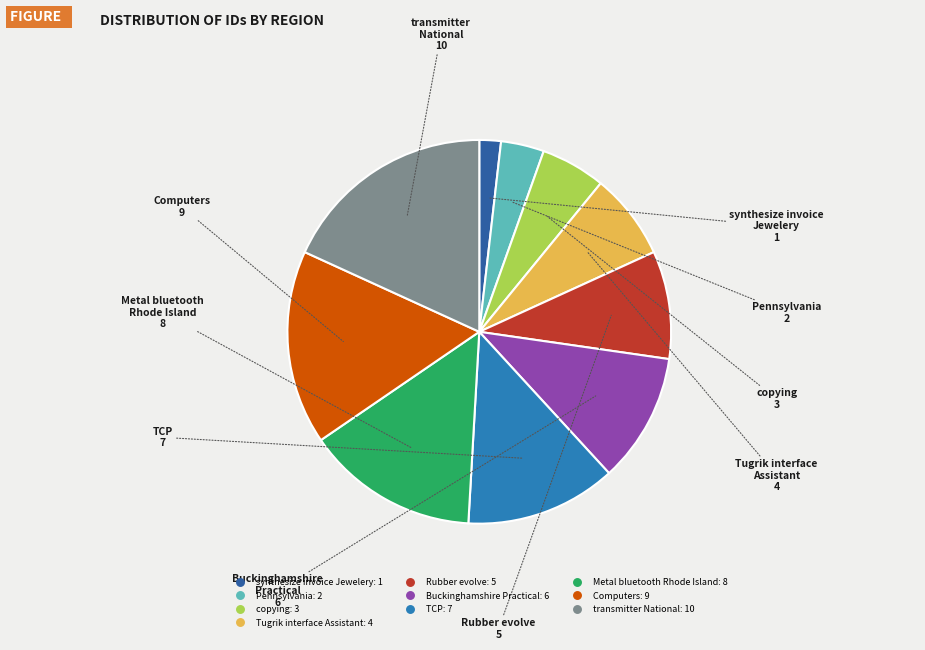

Is it true that transmitter National is 26% of the pie?

False